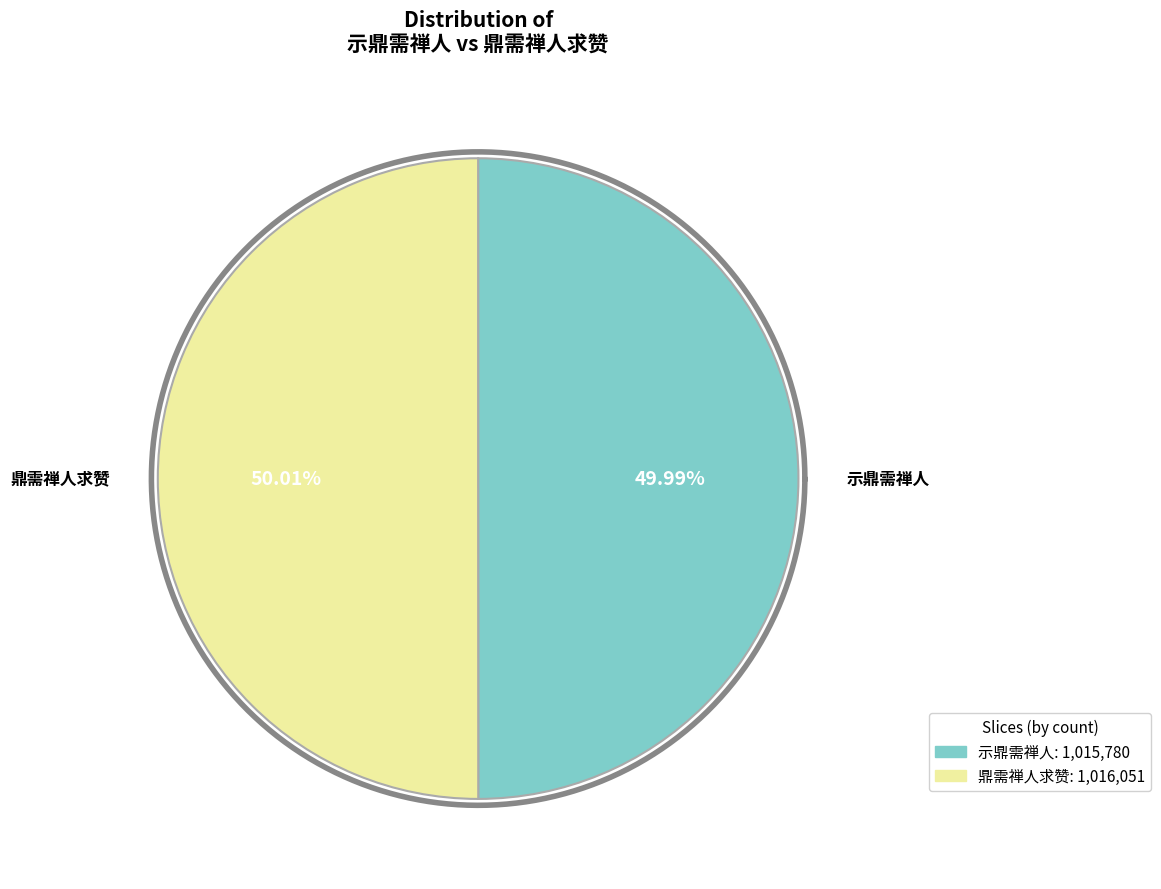

Rank the categories by value from lowest to highest.

示鼎需禅人, 鼎需禅人求赞